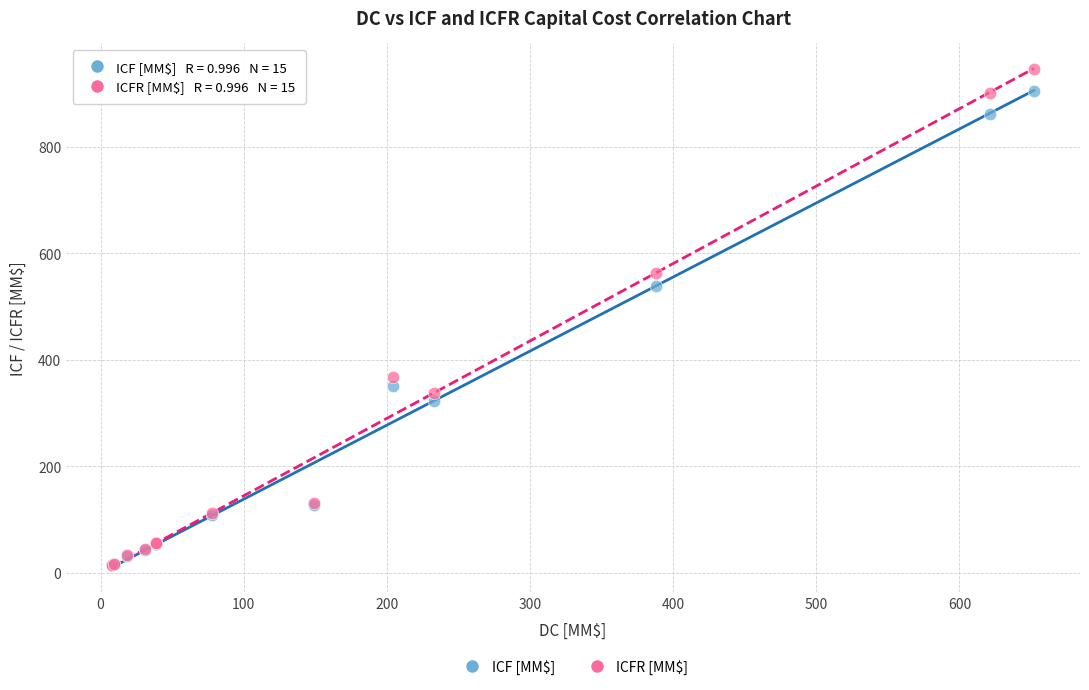

In the ICFR [MM$] series, what Y value is closest to 479?

563.0